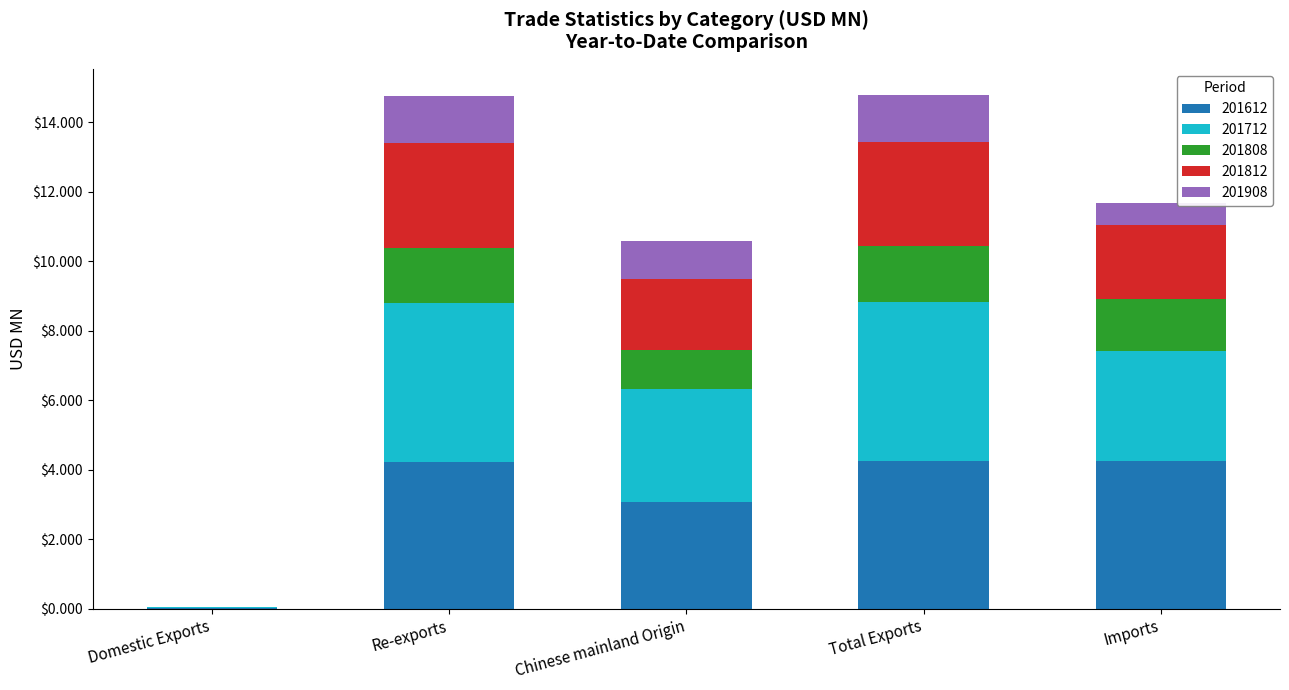

What is the total value across all series at Imports?

11.7